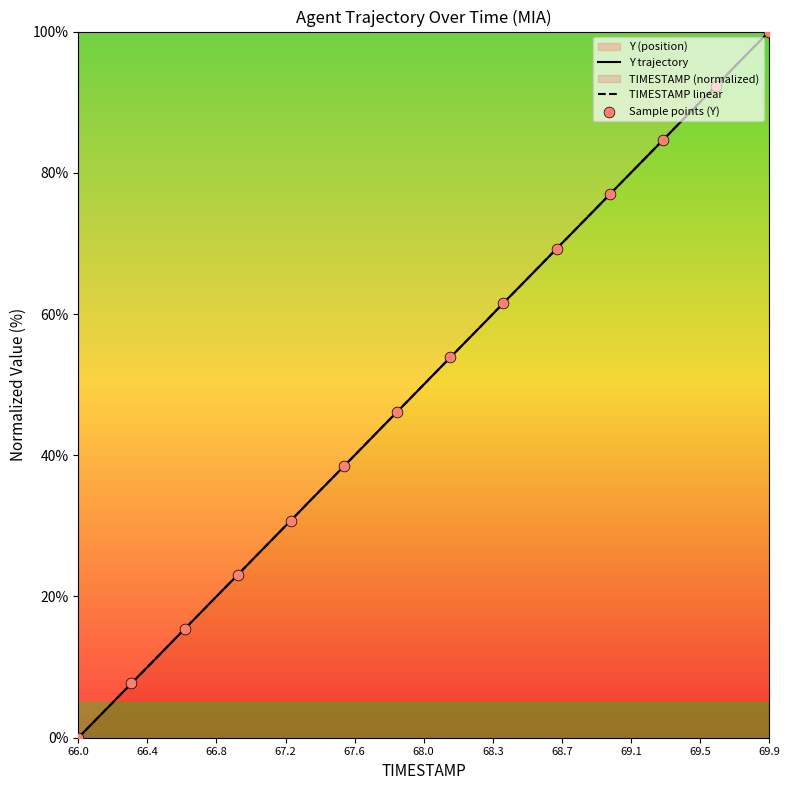

Which series contains the lowest Y value?

TIMESTAMP